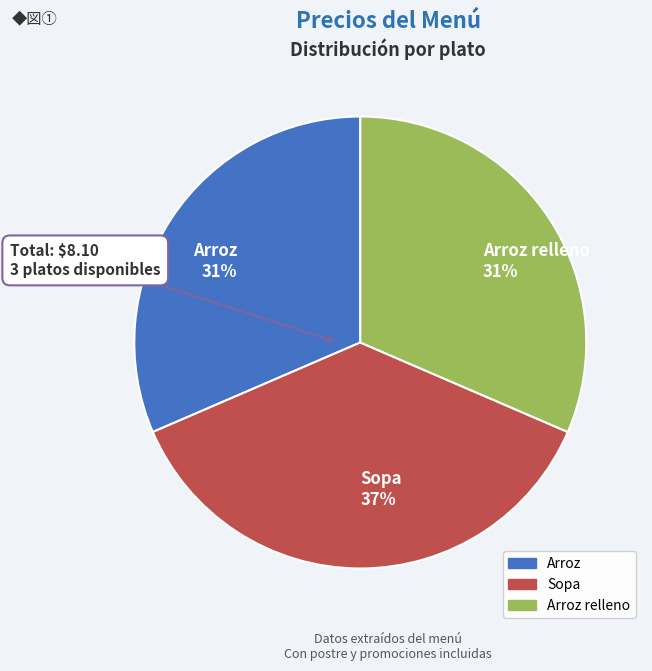

Is there a majority slice in this chart?

No